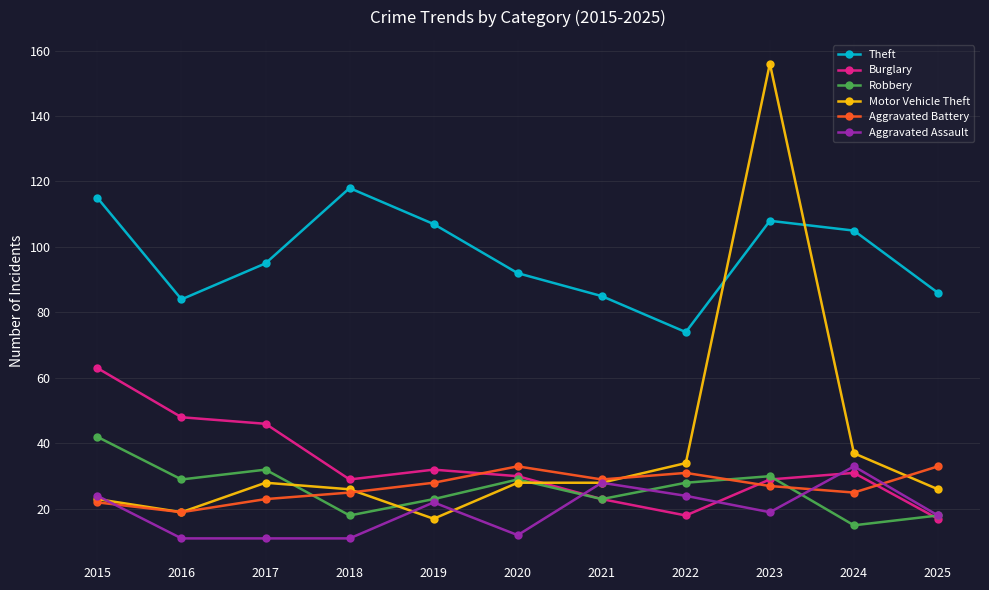

At how many categories does at least one series exceed 14?

11